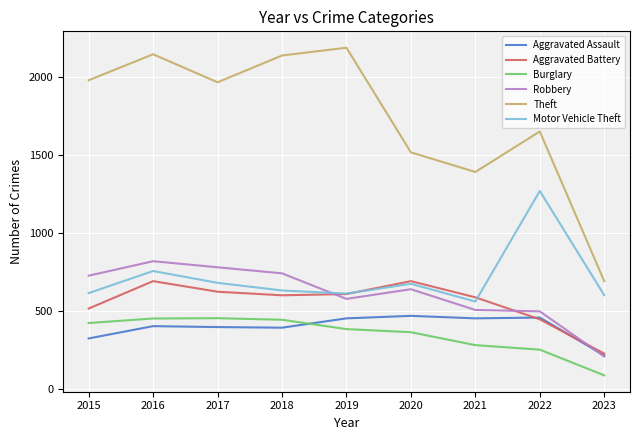

At which label does Motor Vehicle Theft reach its minimum?

2021